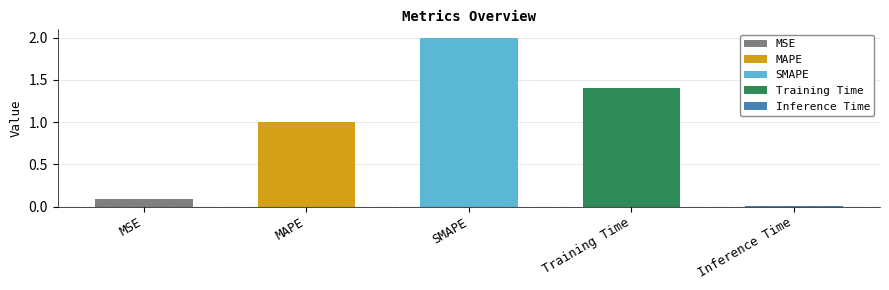

Reading right to left, list all the values displayed in this chart.

0.0	1.4	2.0	1.0	0.1